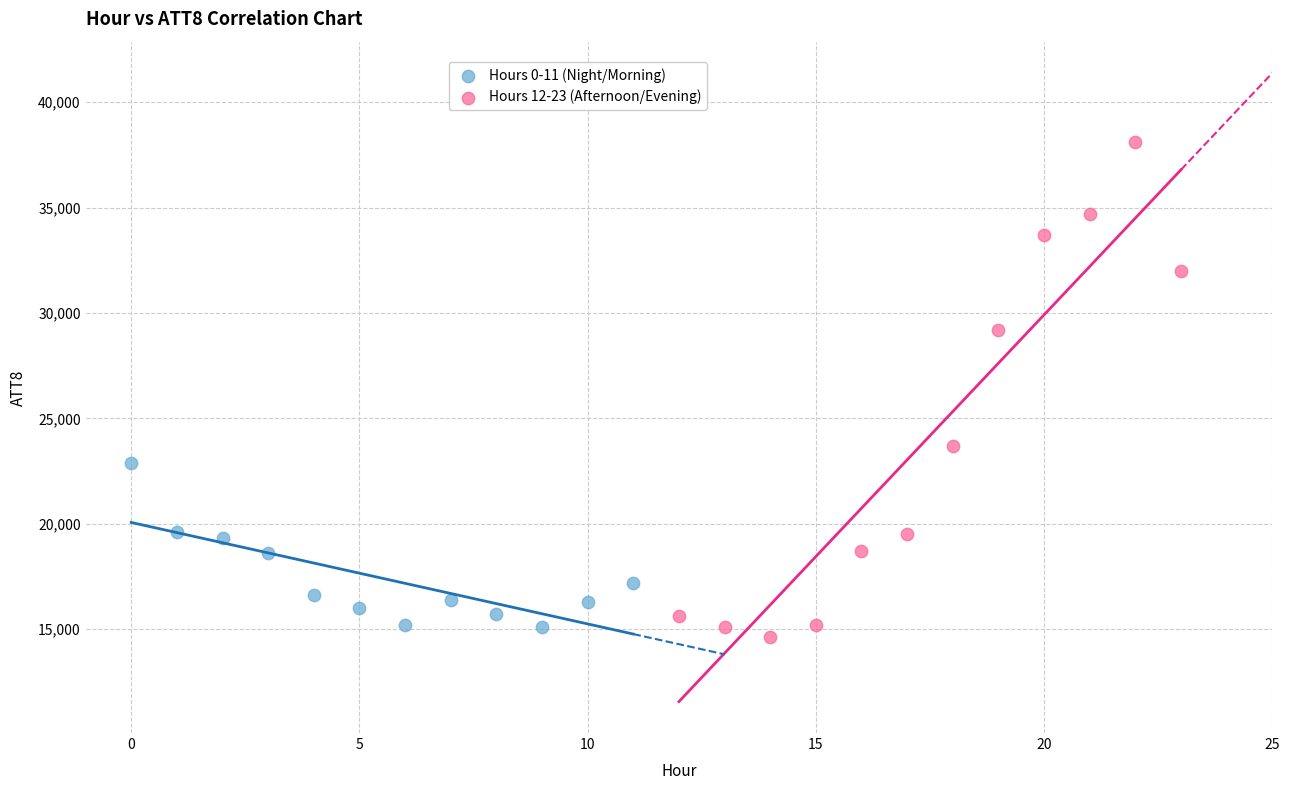

Which series has the widest spread of Y values?

Hours 12-23 (Afternoon/Evening)